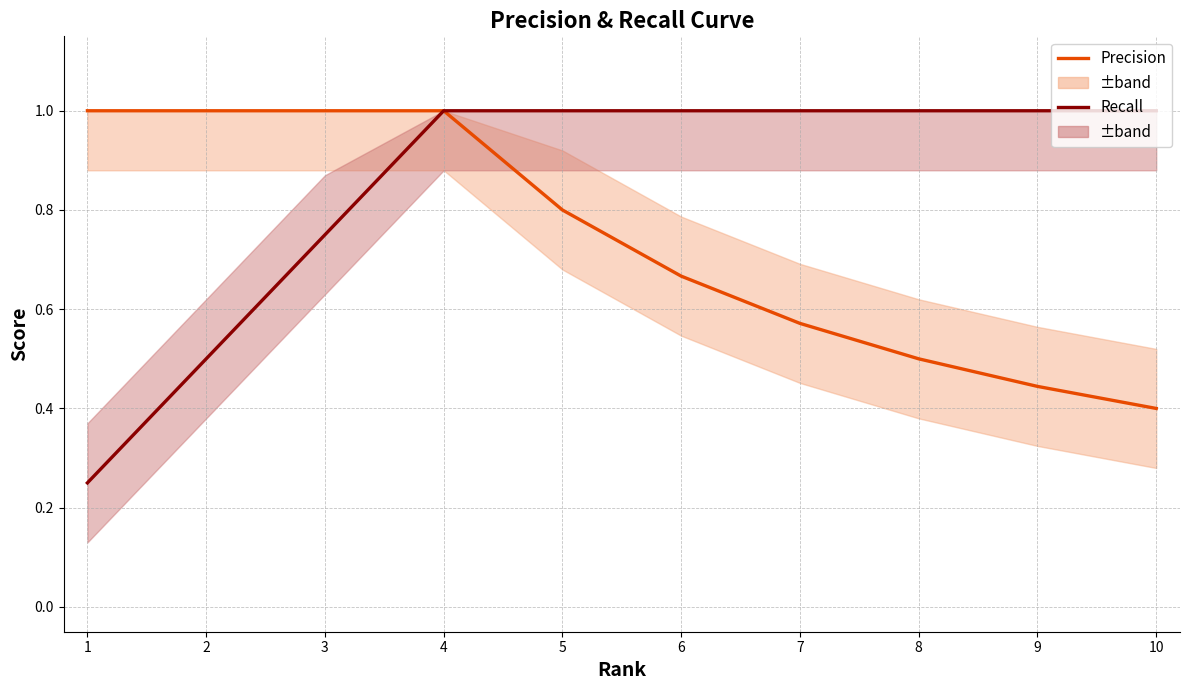

At which category is the sum across all series the highest?

4